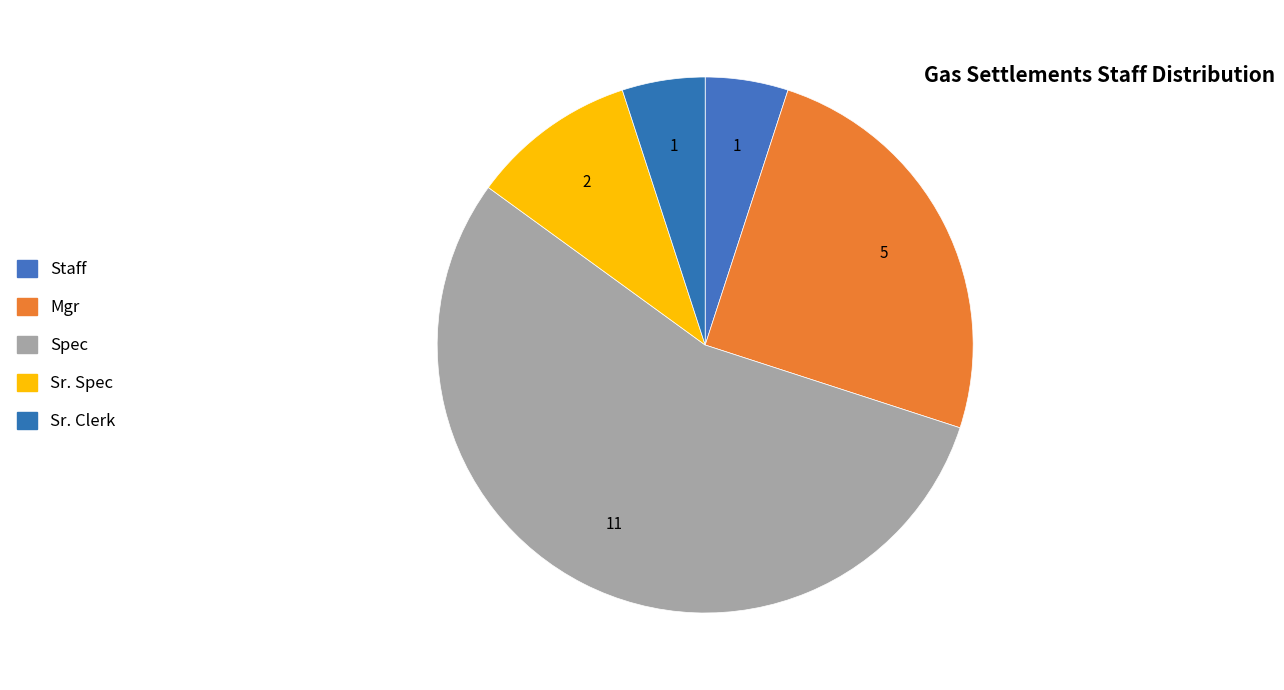

True or false: Sr. Spec accounts for 17% of the total.

False